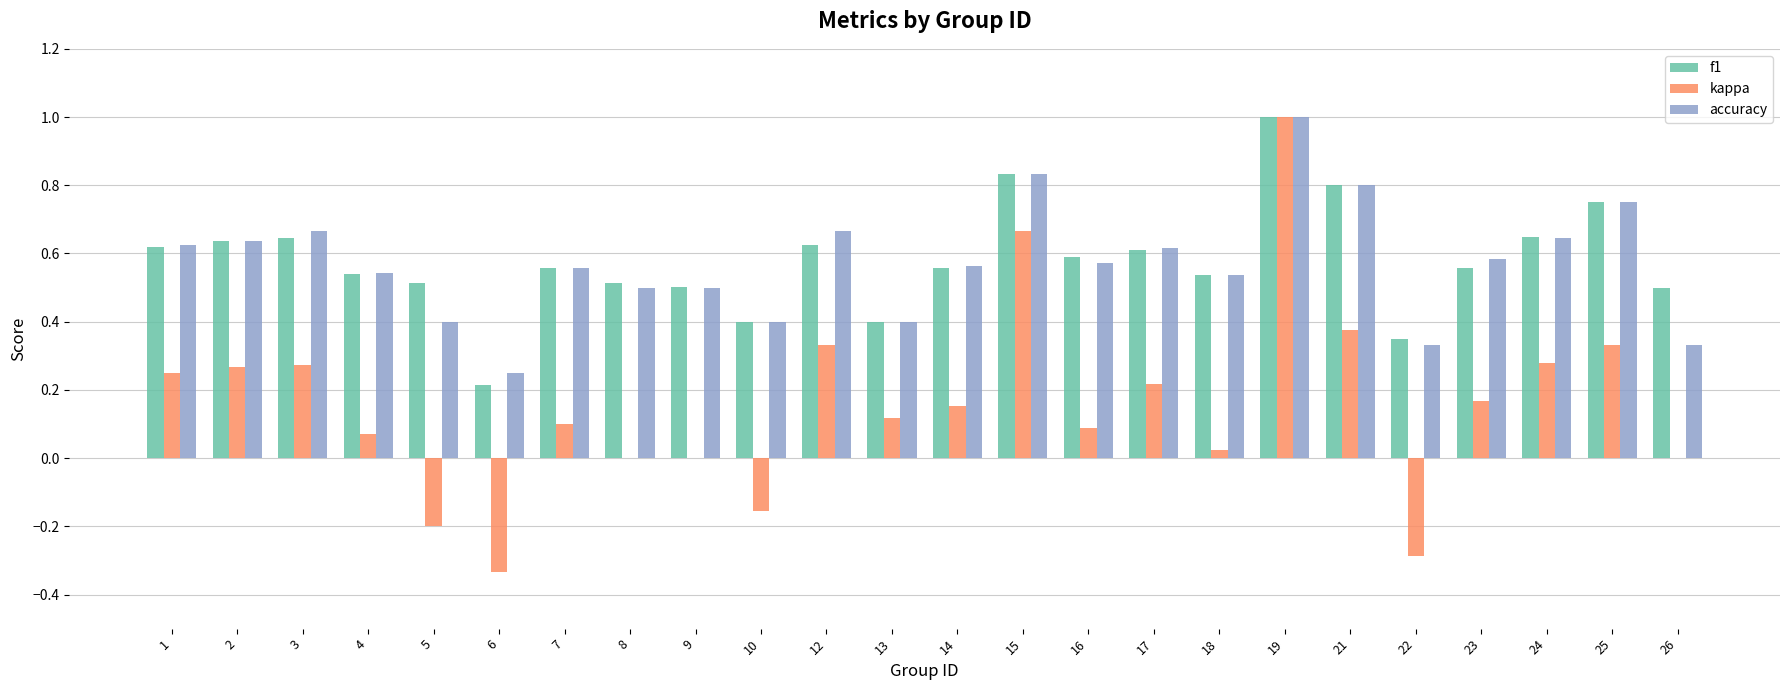

Is it true that accuracy equals 0.2 at 8?

False